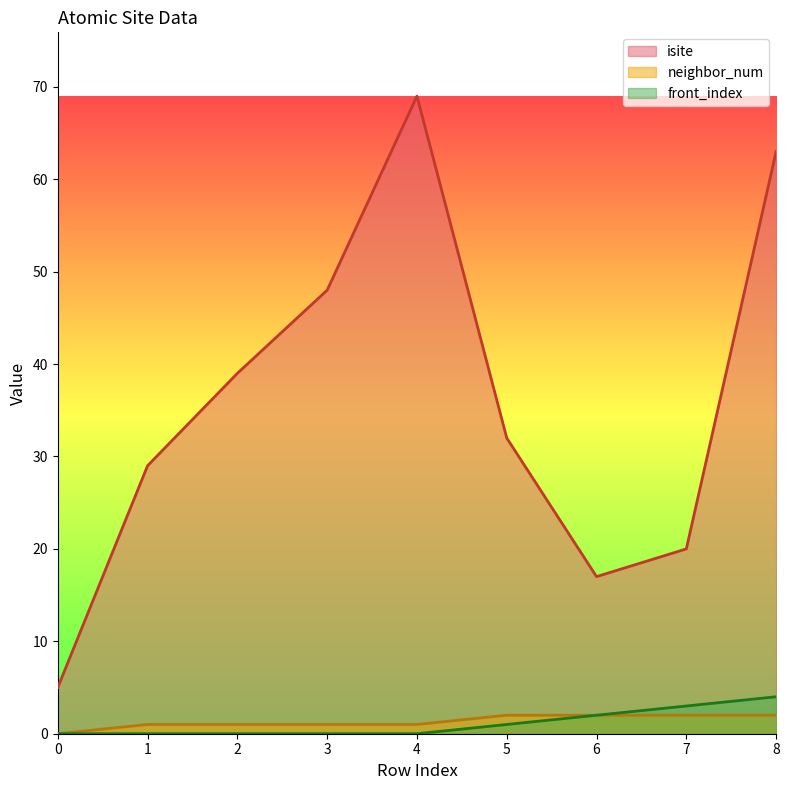

What are all the series names shown in the legend?

isite, neighbor_num, front_index